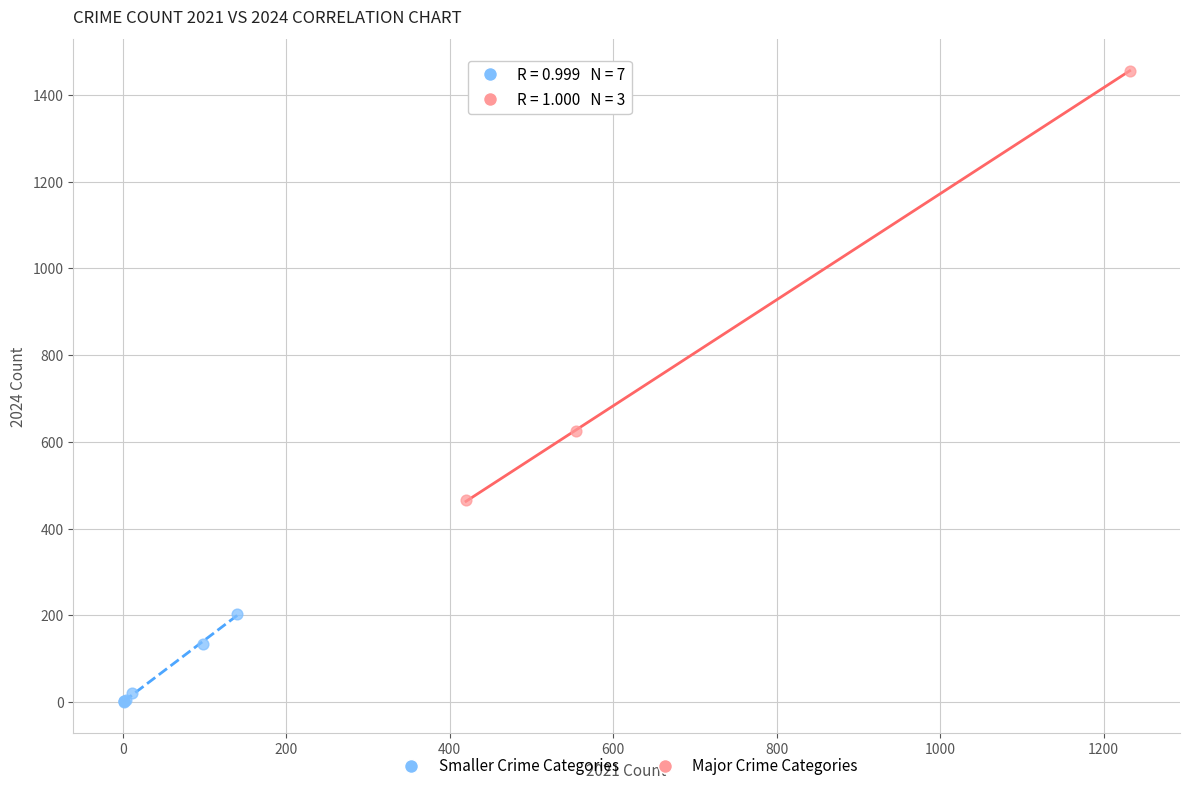

Which series reaches the minimum Y coordinate?

Smaller Crime Categories